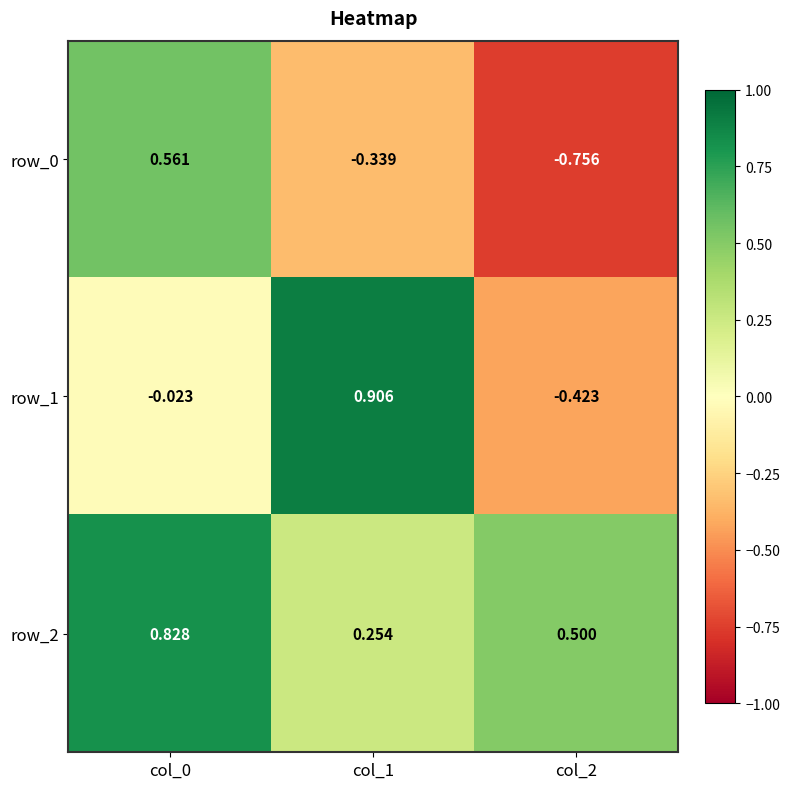

What is the lowest value of the row_1 series?

-0.4